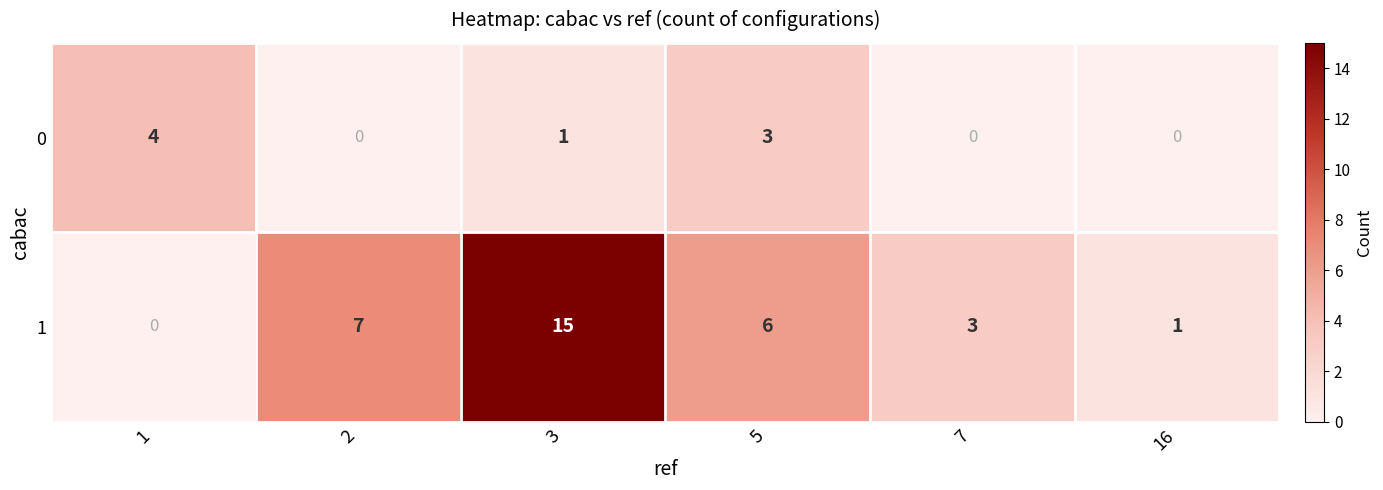

The value of 1 at 2 is 3. True or false?

False